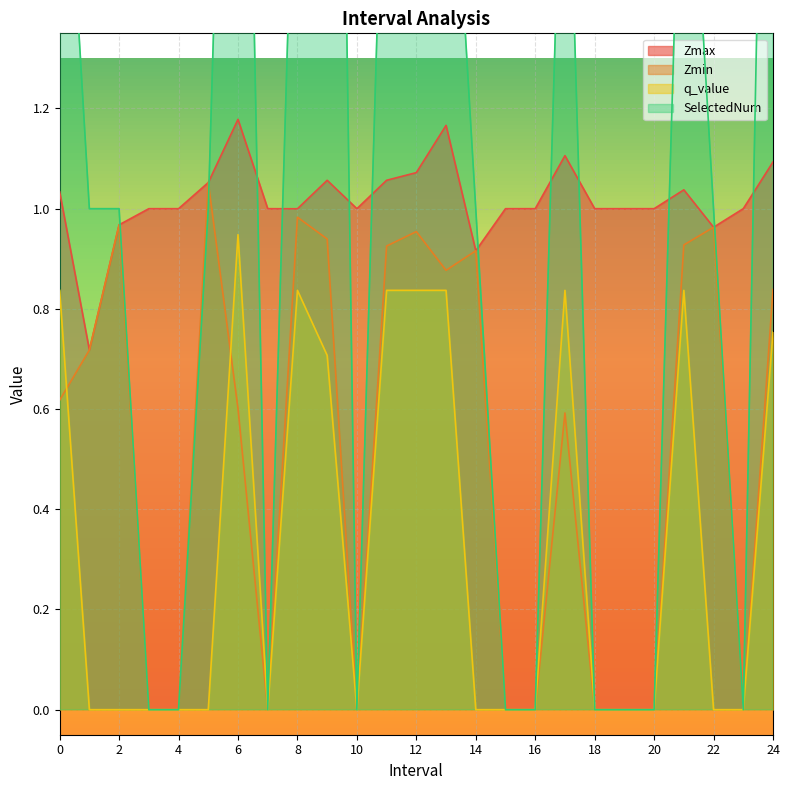

The Zmax series shows 0.6 at 18. True or false?

False